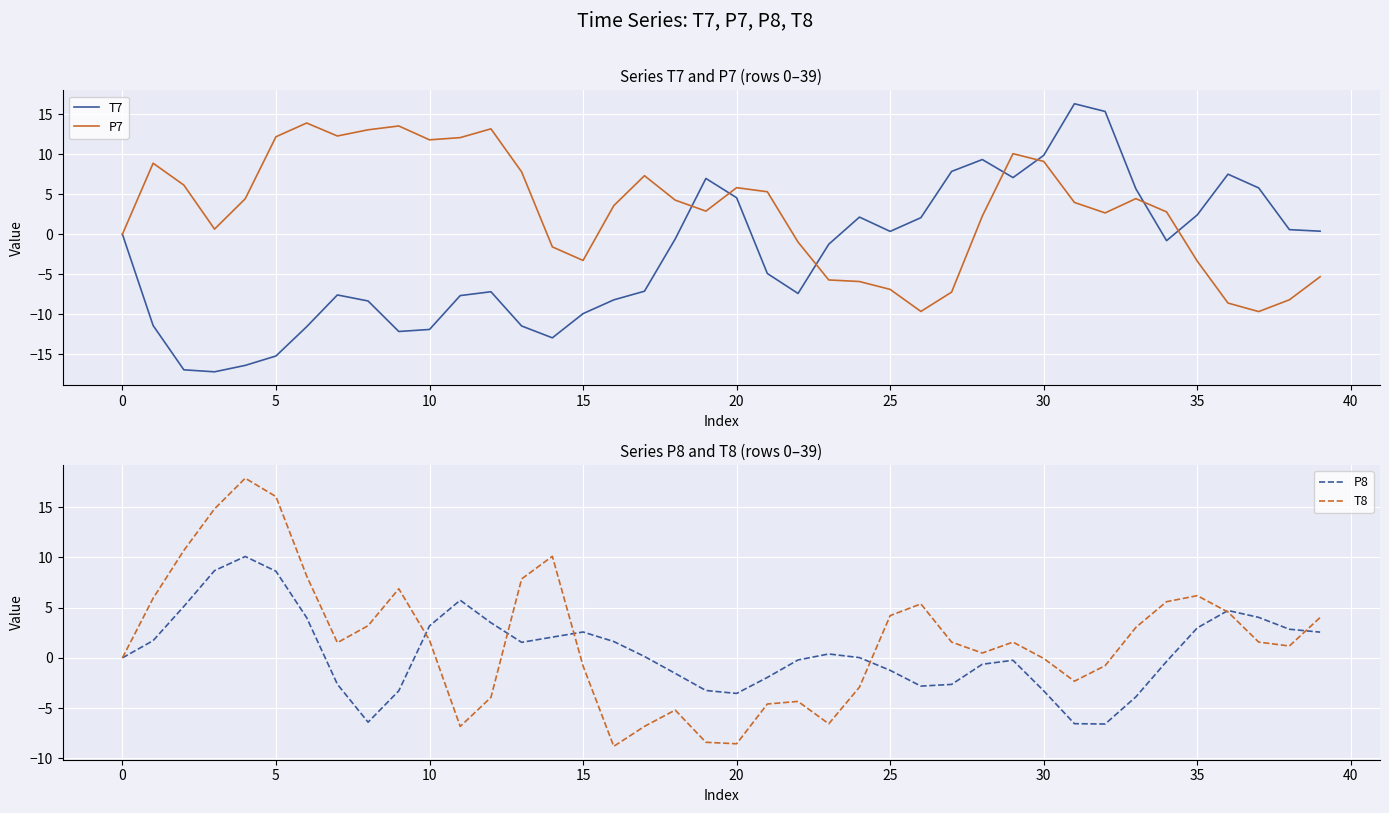

What is the sum of all P7 values?

117.9